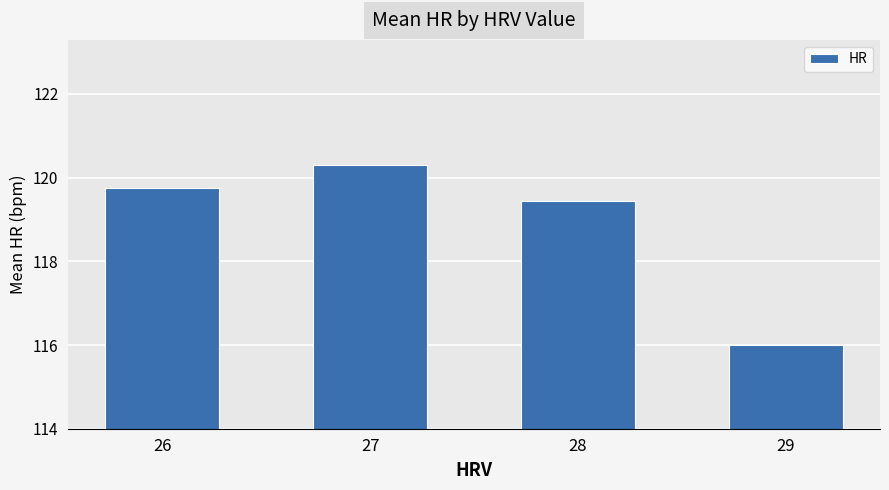

True or false: the data shows 28.0 at 26.

False